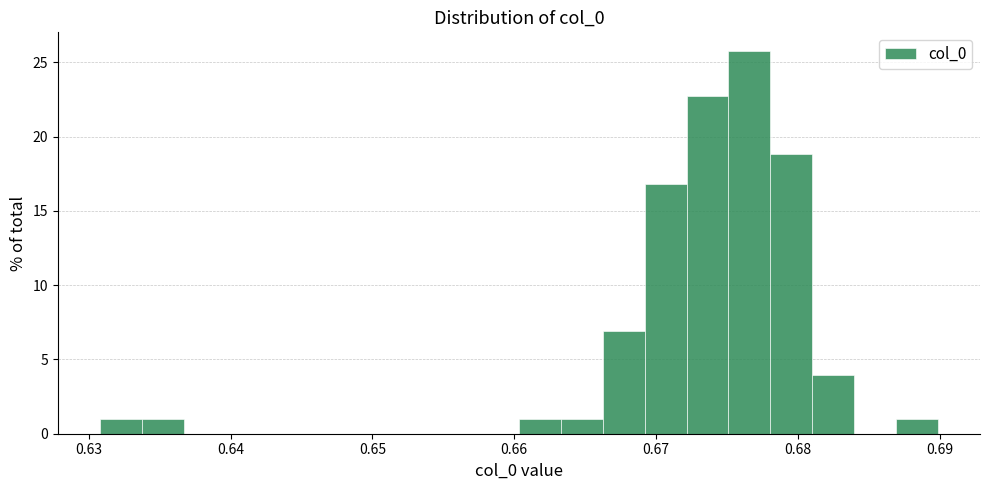

Read against the x-axis, roughly where is the centre of the tallest bar?

0.677